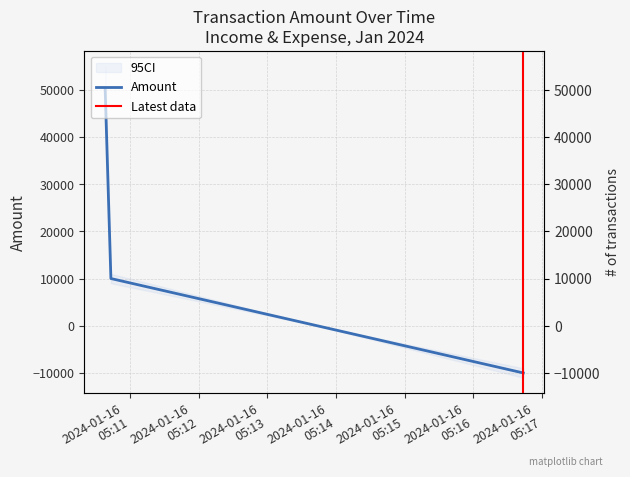

What is the sum of all values?

50000